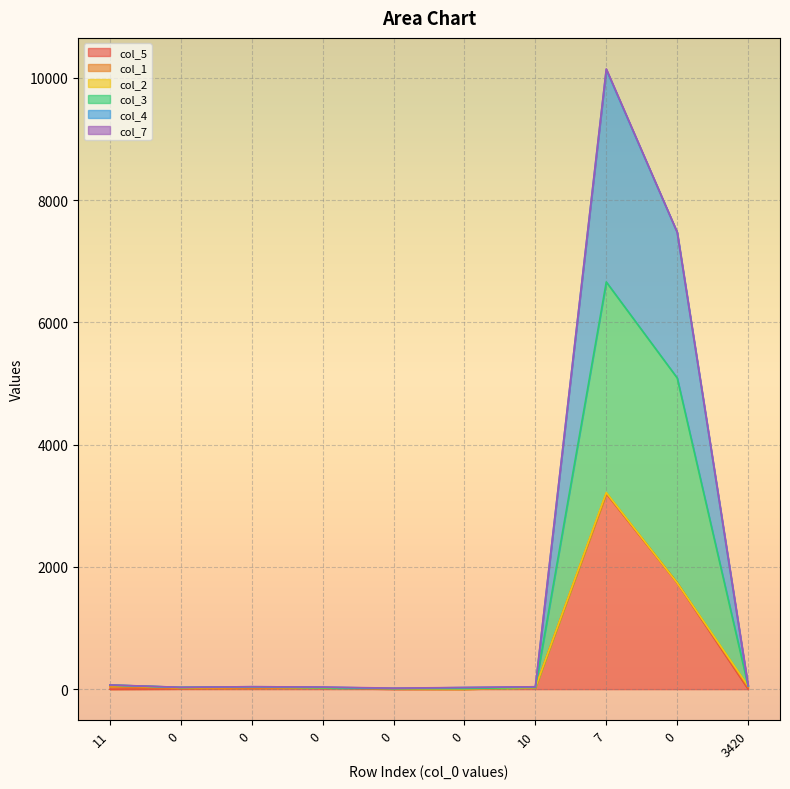

What is the greatest value displayed?

10145